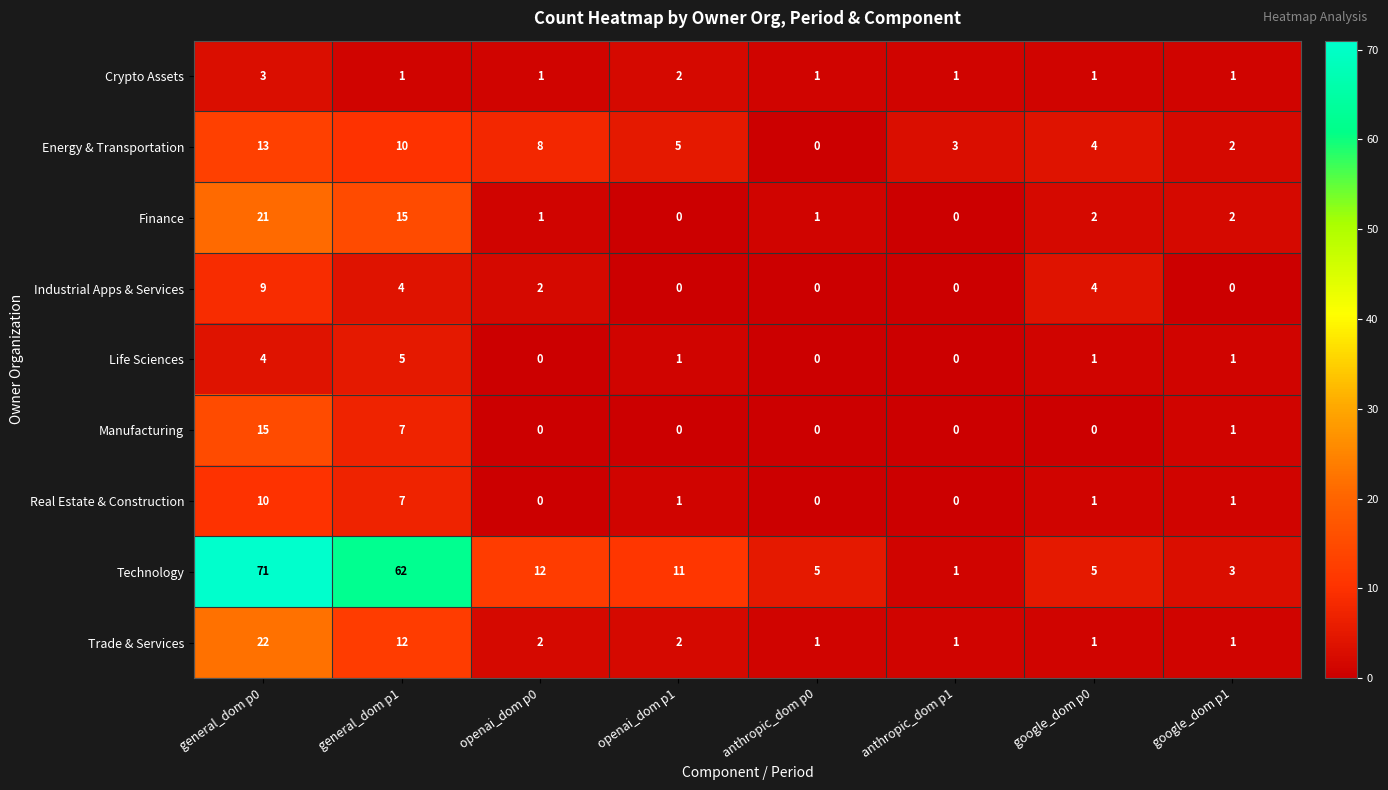

What is the difference between the highest and lowest values at general_dom p0?

68